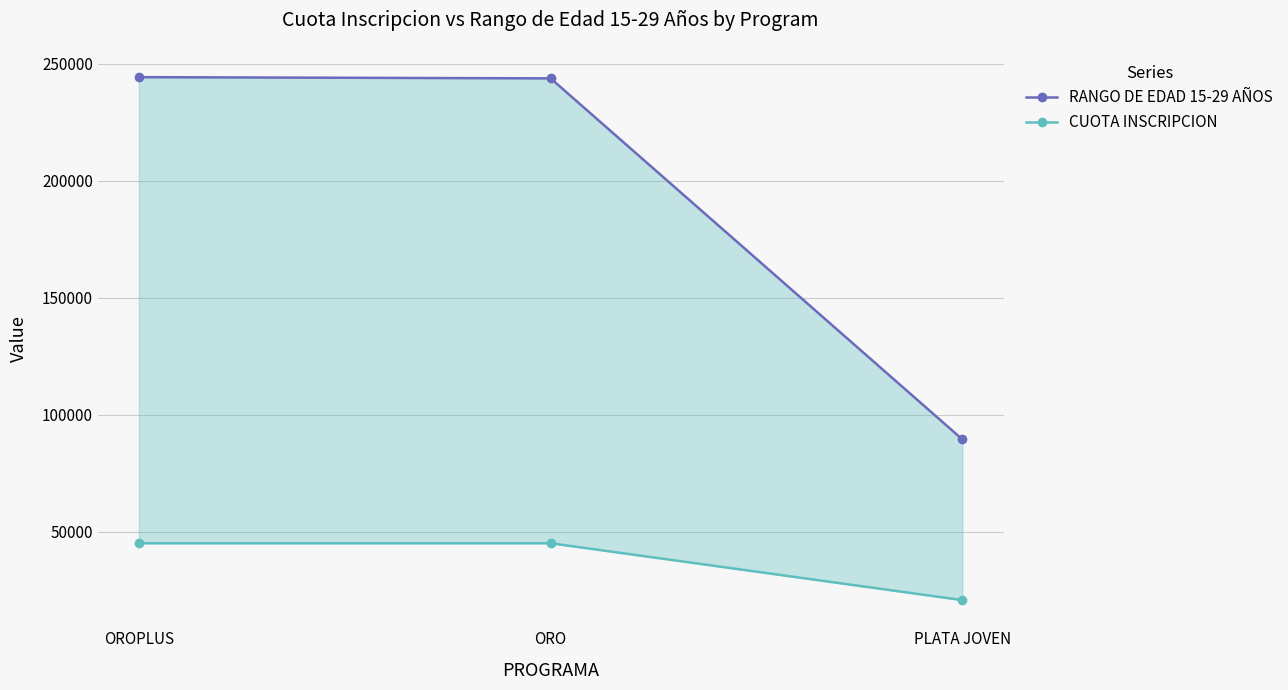

What is the minimum value shown in the chart?

20900